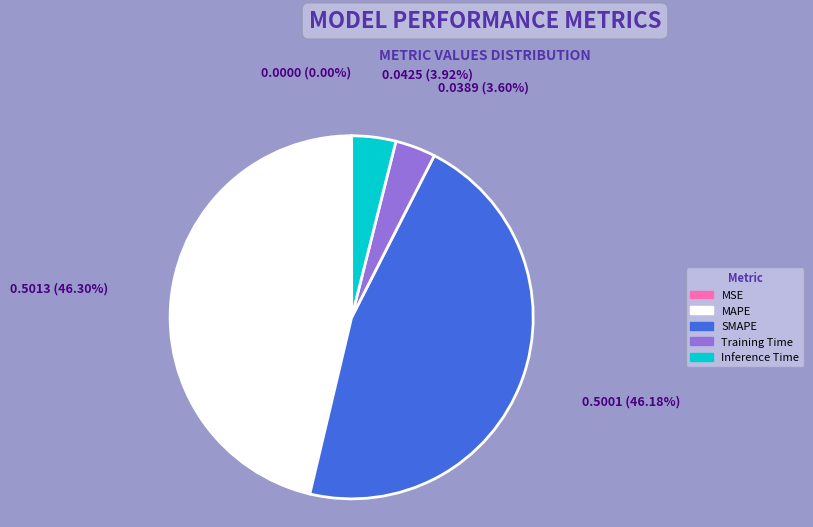

True or false: Training Time accounts for 4% of the total.

True